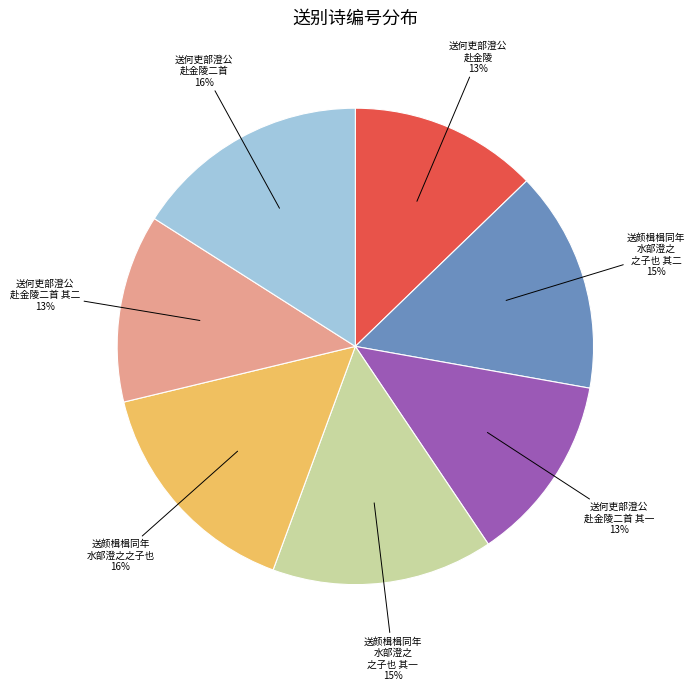

Is there a majority slice in this chart?

No